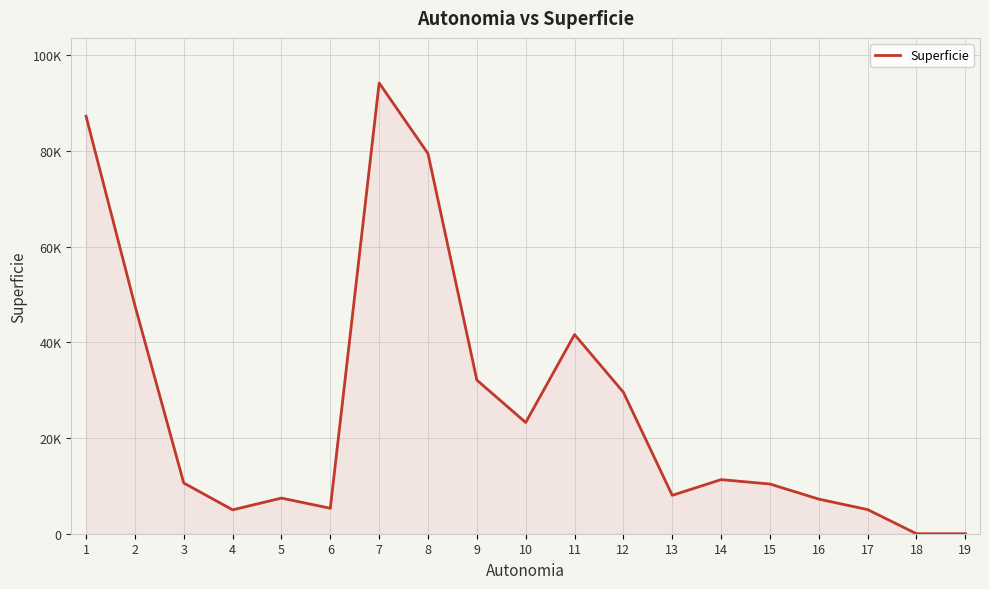

Is this an area chart (filled region under the line)?

Yes